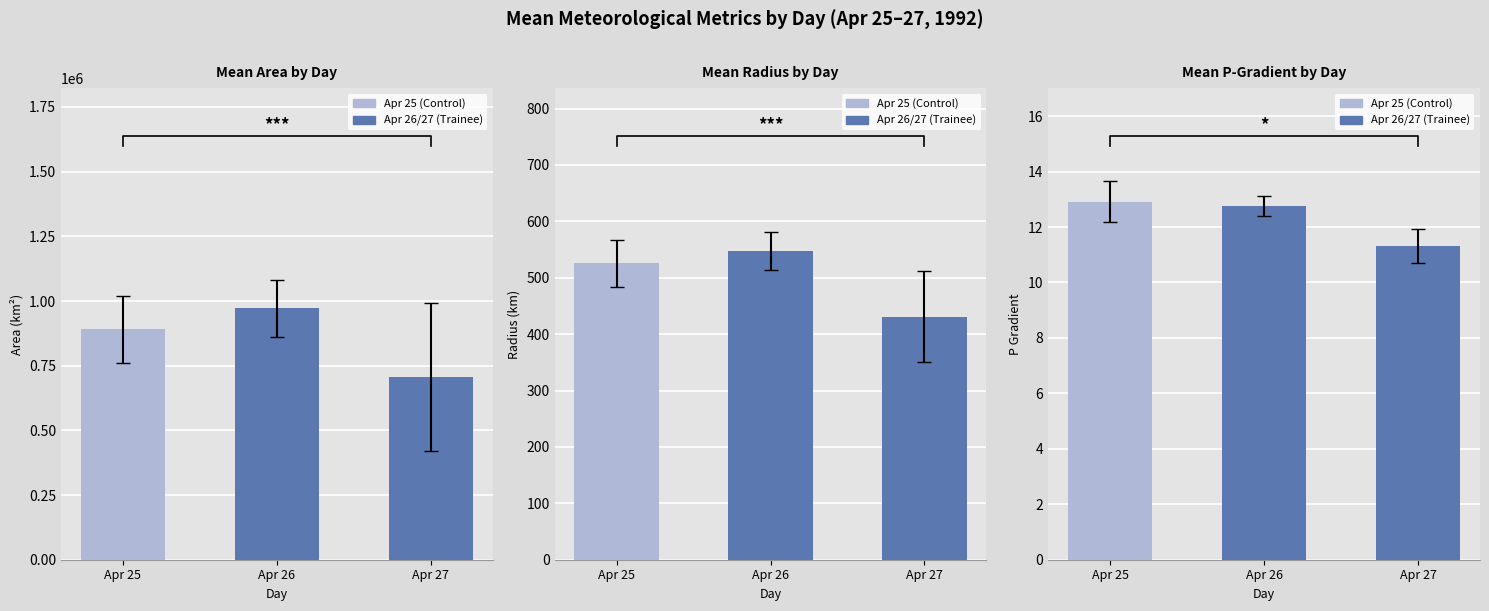

Is the value of p_grad at 13 greater than the value of area at 3?

No